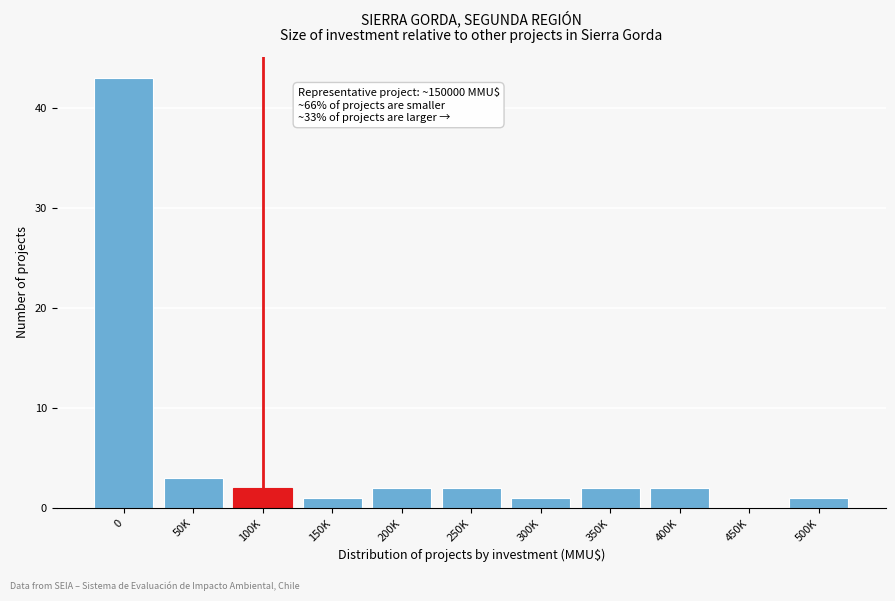

Reading left to right, transcribe all the data shown in this chart.

0=43	50K=3	100K=2	150K=1	200K=2	250K=2	300K=1	350K=2	400K=2	450K=0	500K=1